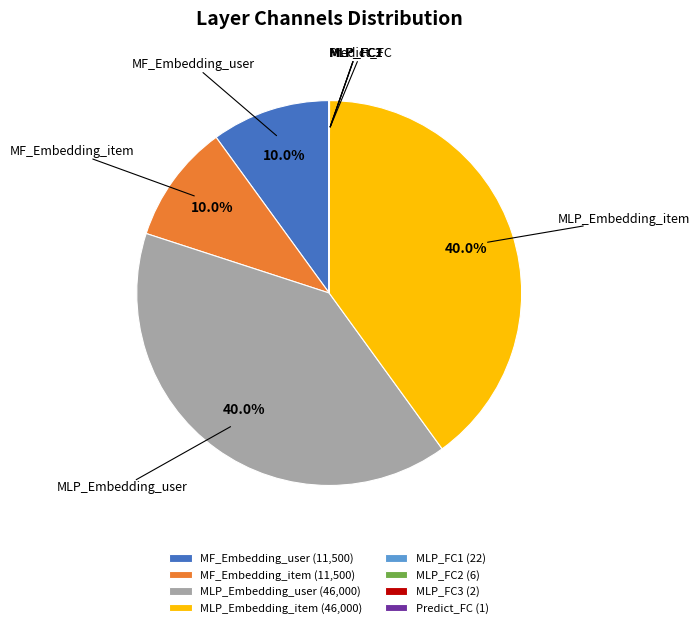

To the nearest percent, what is the difference between the largest and smallest slice percentages?

40%